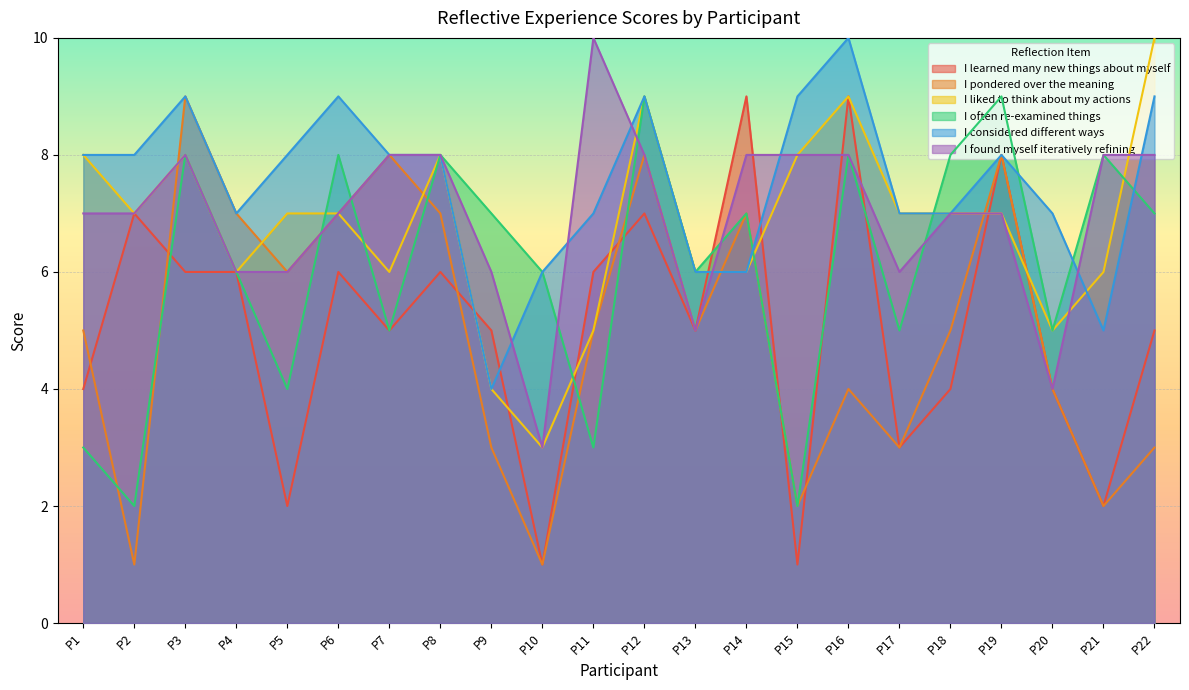

Reading left to right, transcribe all the data shown in this chart.

I learned many new things about myself: P1=4	P2=7	P3=6	P4=6	P5=2	P6=6	P7=5	P8=6	P9=5	P10=1	P11=6	P12=7	P13=5	P14=9	P15=1	P16=9	P17=3	P18=4	P19=8	P20=4	P21=2	P22=5
I pondered over the meaning: P1=5	P2=1	P3=9	P4=7	P5=6	P6=7	P7=8	P8=7	P9=3	P10=1	P11=5	P12=8	P13=5	P14=7	P15=2	P16=4	P17=3	P18=5	P19=8	P20=4	P21=2	P22=3
I liked to think about my actions: P1=8	P2=7	P3=8	P4=6	P5=7	P6=7	P7=6	P8=8	P9=4	P10=3	P11=5	P12=9	P13=6	P14=6	P15=8	P16=9	P17=7	P18=7	P19=7	P20=5	P21=6	P22=10
I often re-examined things: P1=3	P2=2	P3=8	P4=6	P5=4	P6=8	P7=5	P8=8	P9=7	P10=6	P11=3	P12=9	P13=6	P14=7	P15=2	P16=8	P17=5	P18=8	P19=9	P20=5	P21=8	P22=7
I considered different ways: P1=8	P2=8	P3=9	P4=7	P5=8	P6=9	P7=8	P8=8	P9=4	P10=6	P11=7	P12=9	P13=6	P14=6	P15=9	P16=10	P17=7	P18=7	P19=8	P20=7	P21=5	P22=9
I found myself iteratively refining: P1=7	P2=7	P3=8	P4=6	P5=6	P6=7	P7=8	P8=8	P9=6	P10=3	P11=10	P12=8	P13=5	P14=8	P15=8	P16=8	P17=6	P18=7	P19=7	P20=4	P21=8	P22=8